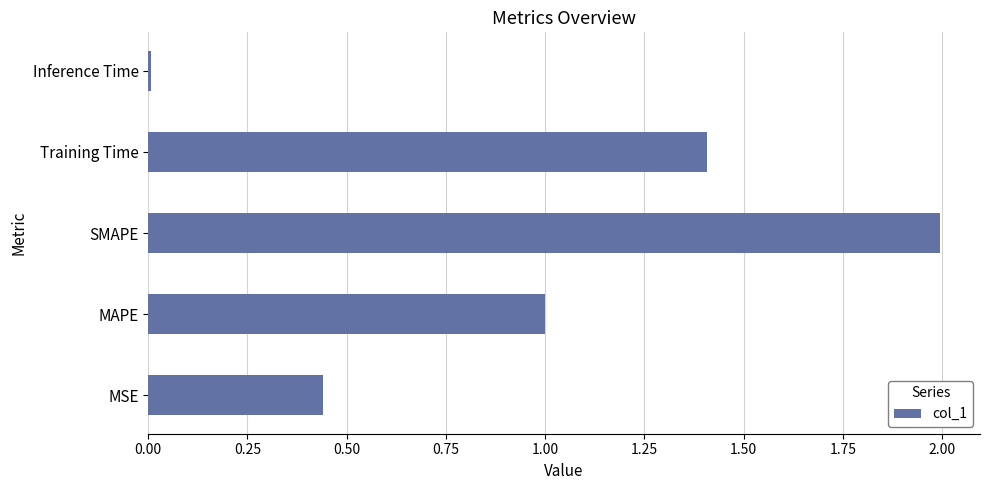

Which label corresponds to the largest value in the chart?

SMAPE